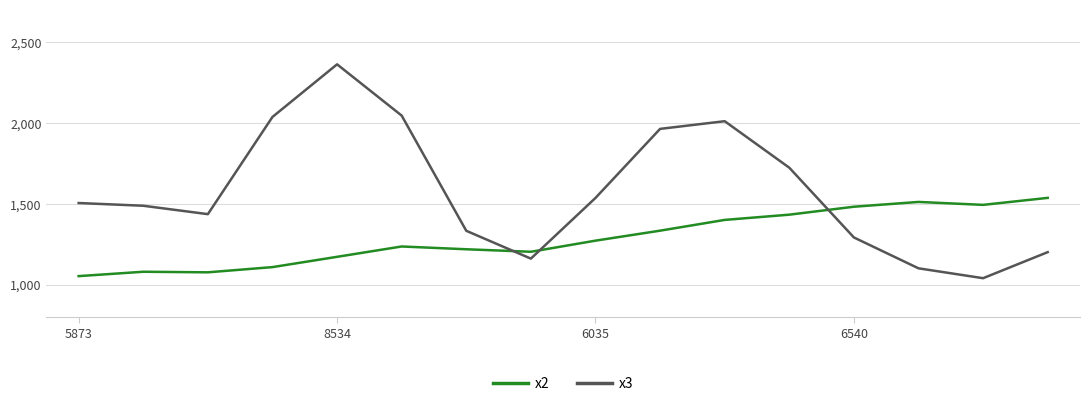

Which series has the widest spread of values?

x3